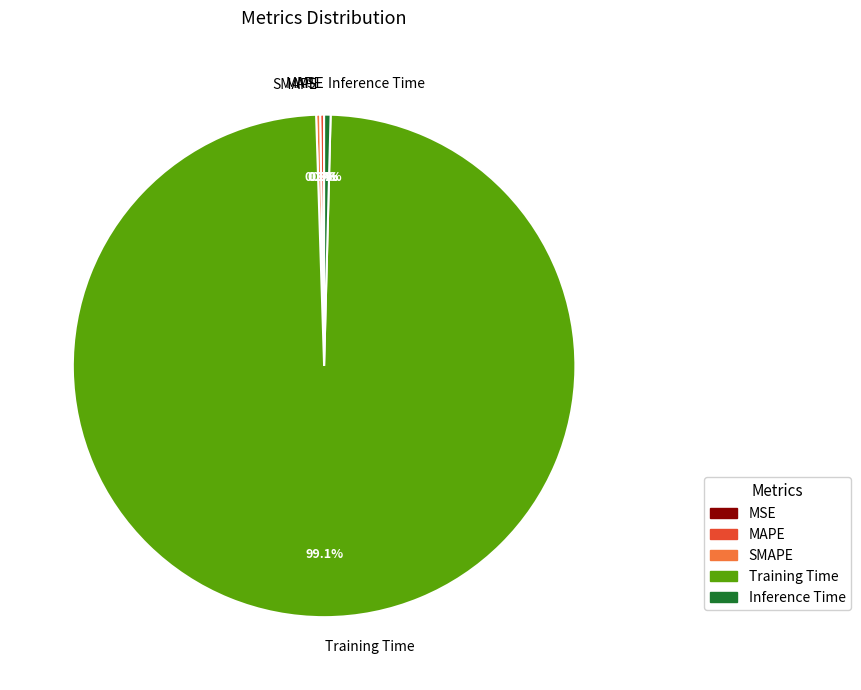

Does Training Time represent more than half of the total?

Yes